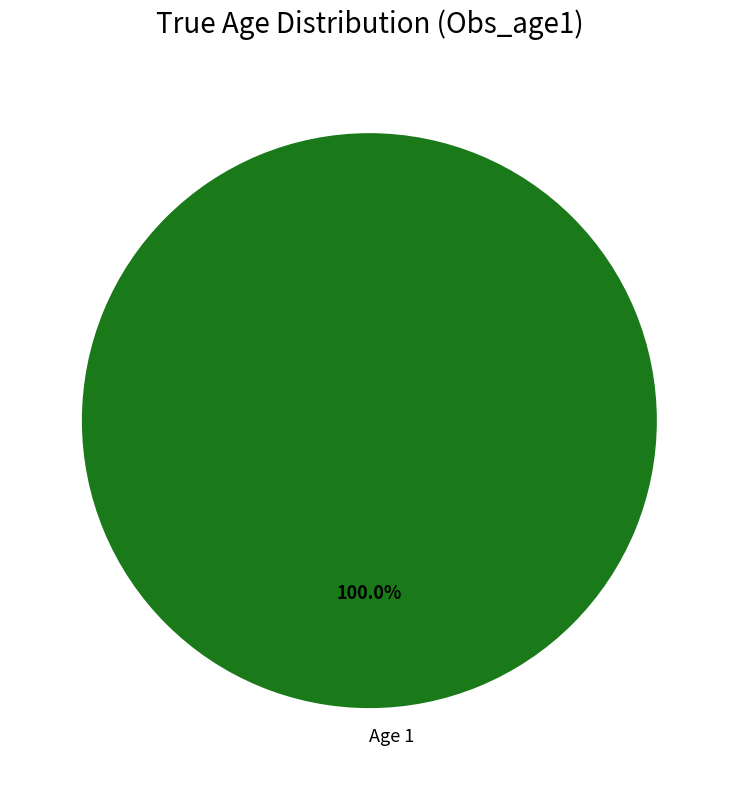

Is there a majority slice in this chart?

Yes